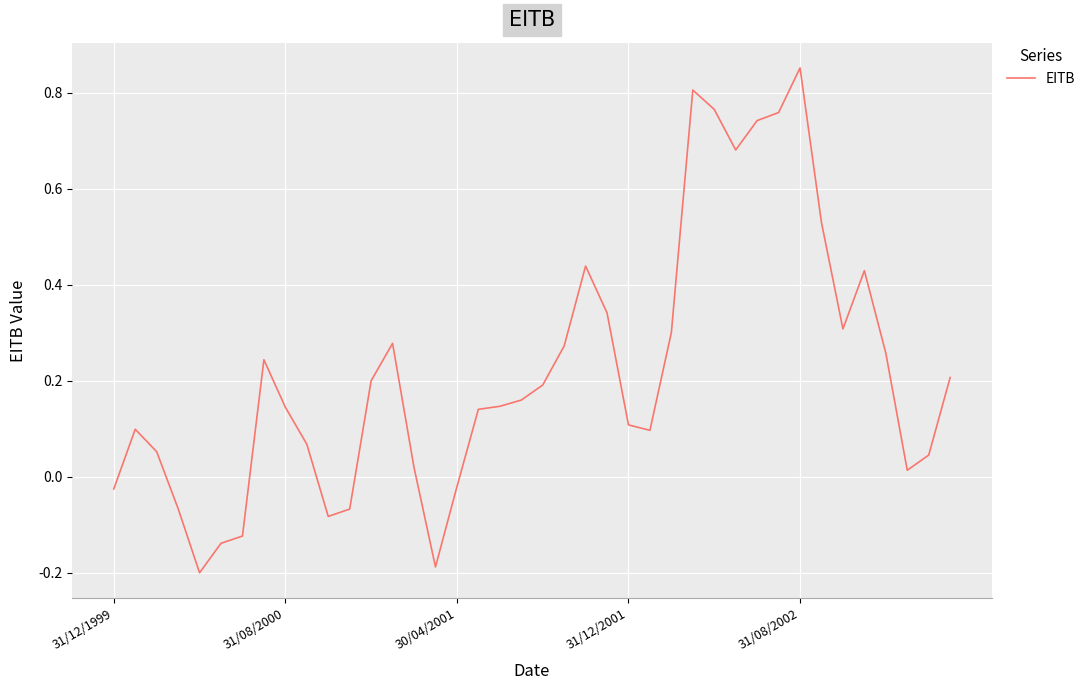

What is the difference between the maximum and minimum values?

1.1